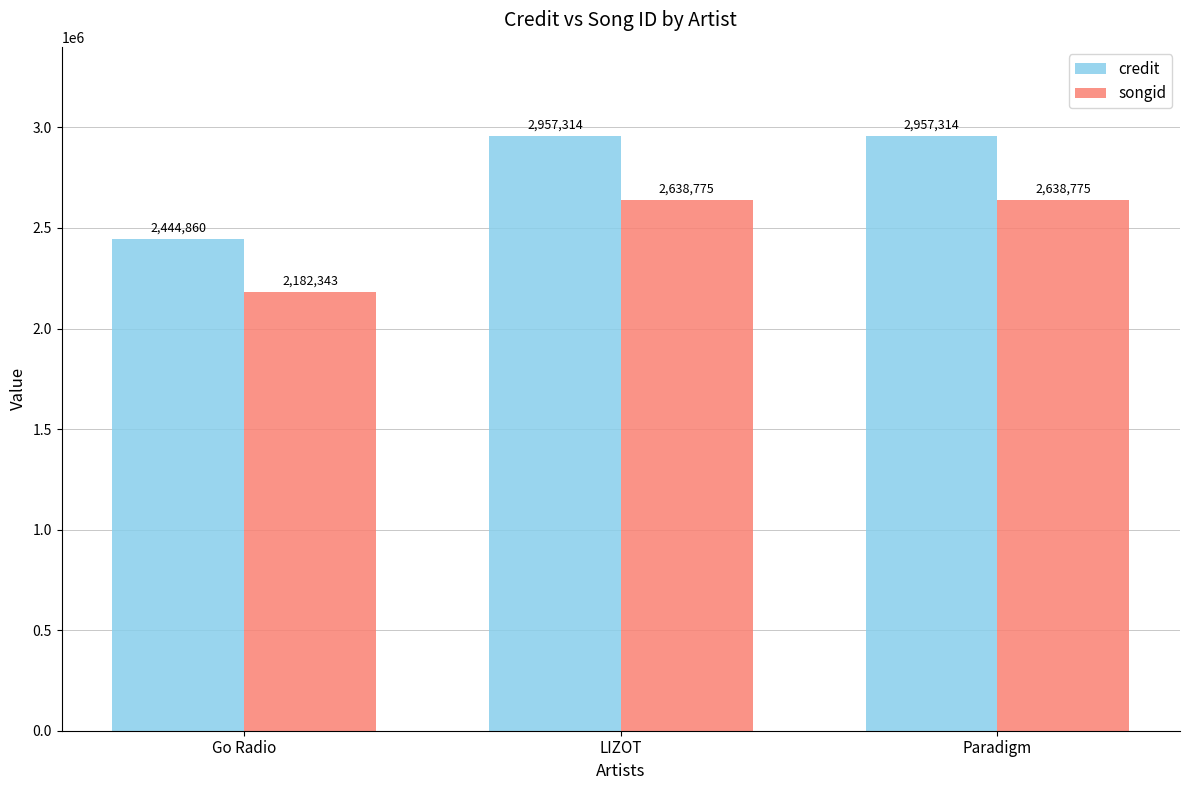

Between Go Radio and Paradigm, which series saw the biggest shift?

credit